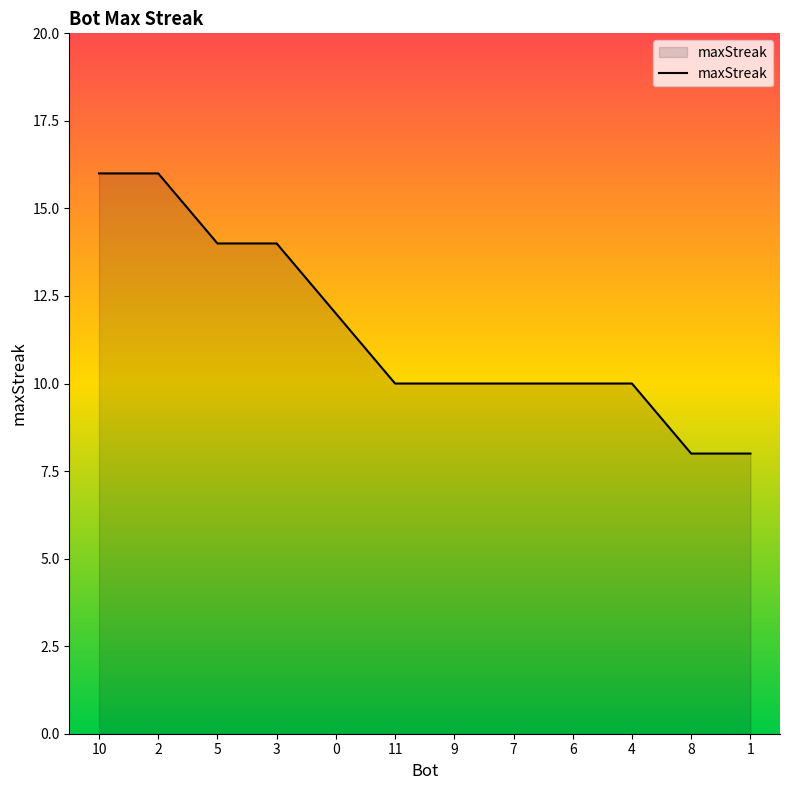

Read the value at 4.

10